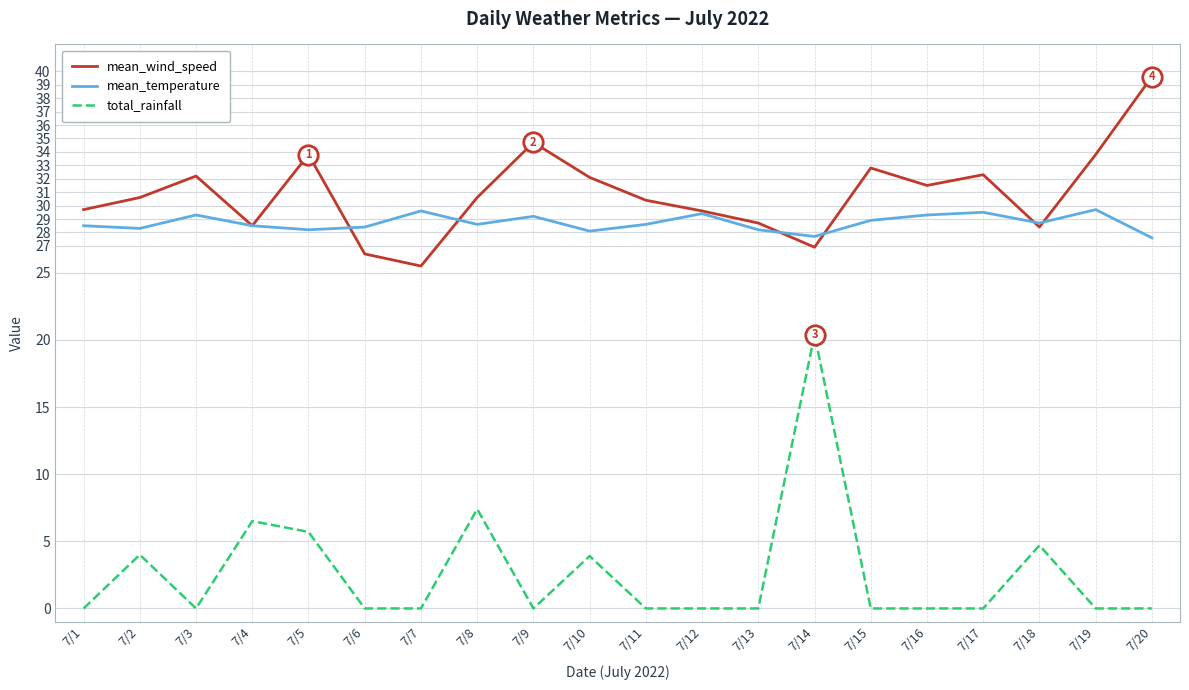

True or false: mean_wind_speed and mean_temperature cross at least once.

True